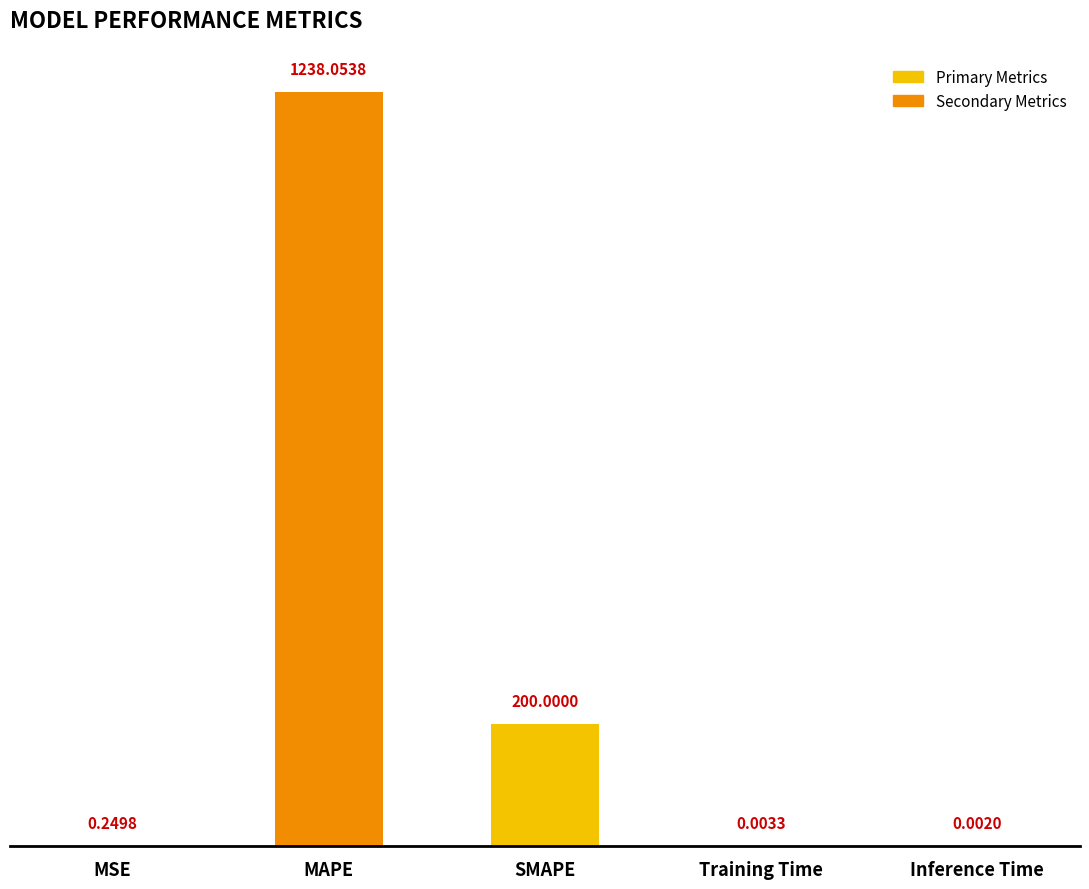

Where is the data nearest to the value 619?

SMAPE